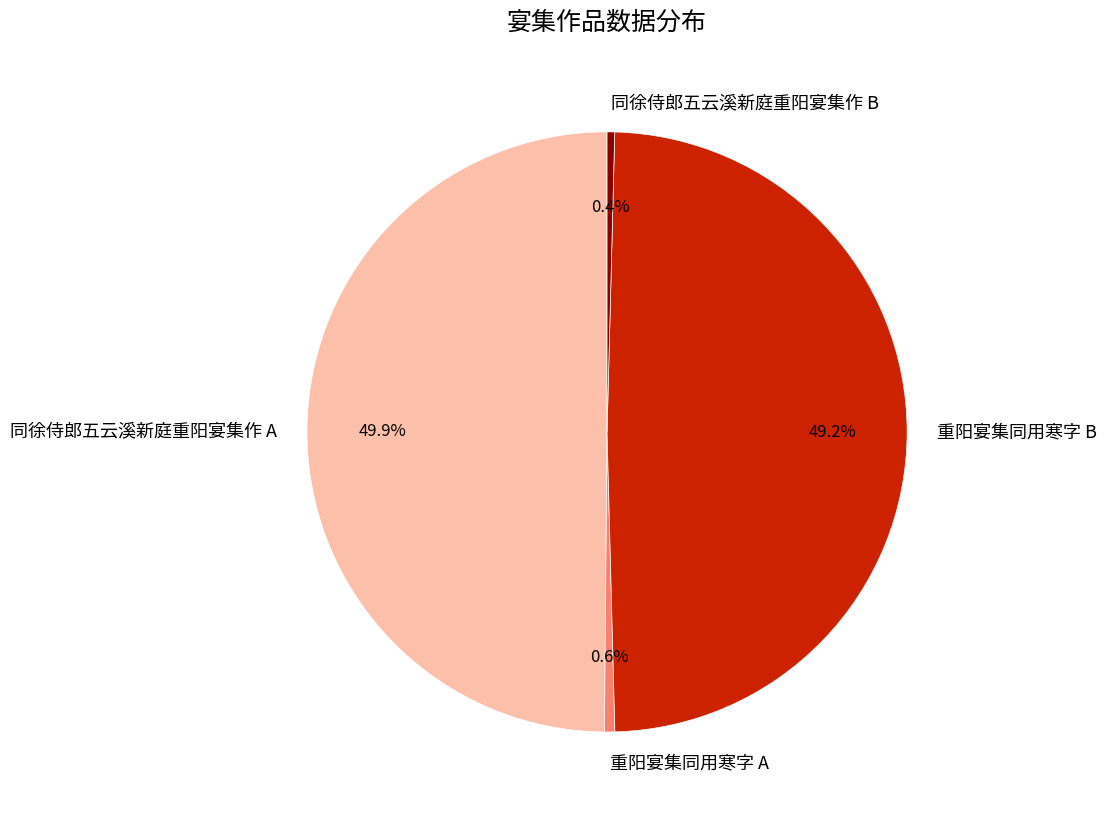

Between 同徐侍郎五云溪新庭重阳宴集作 B and 同徐侍郎五云溪新庭重阳宴集作 A, which is larger?

同徐侍郎五云溪新庭重阳宴集作 A